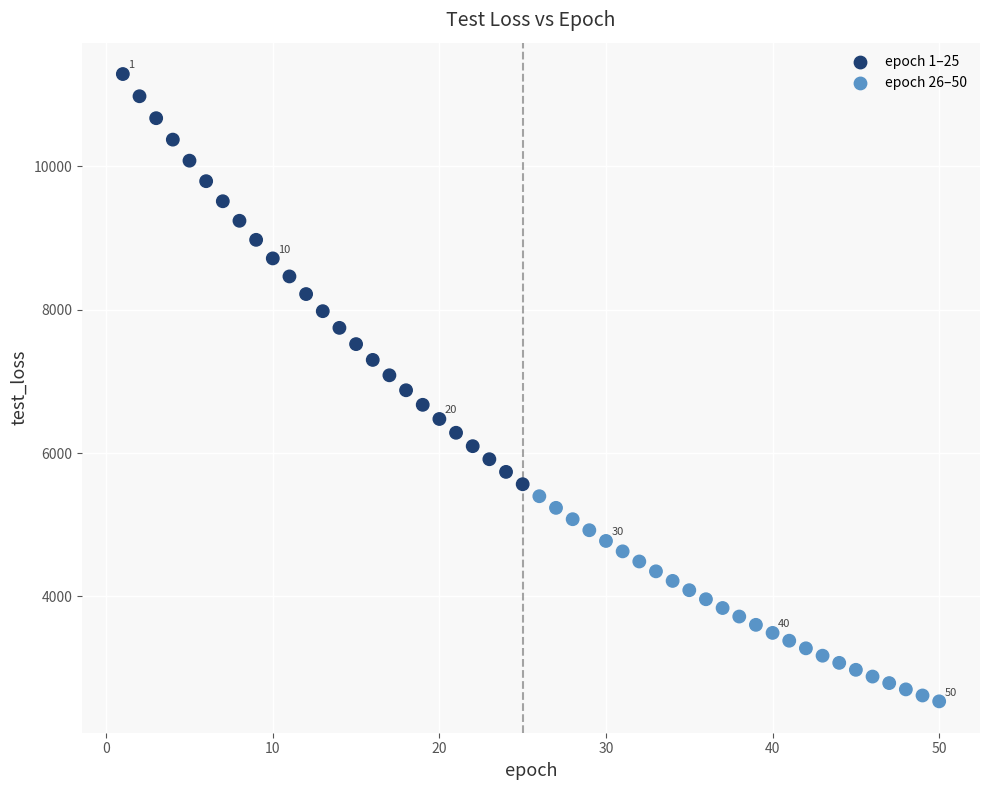

Which series reaches the maximum Y coordinate?

epoch 1–25